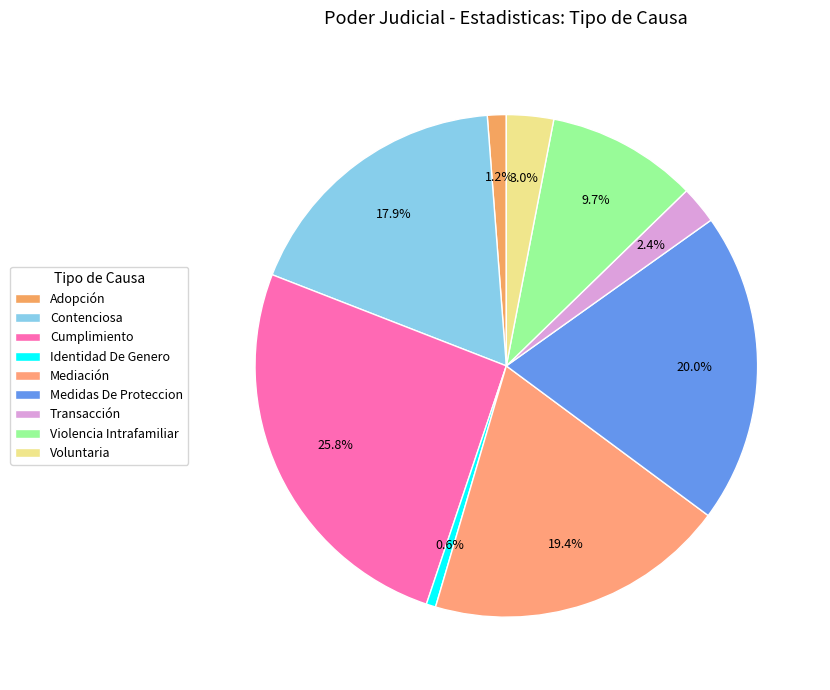

What is the smallest slice in the pie chart?

Identidad De Genero